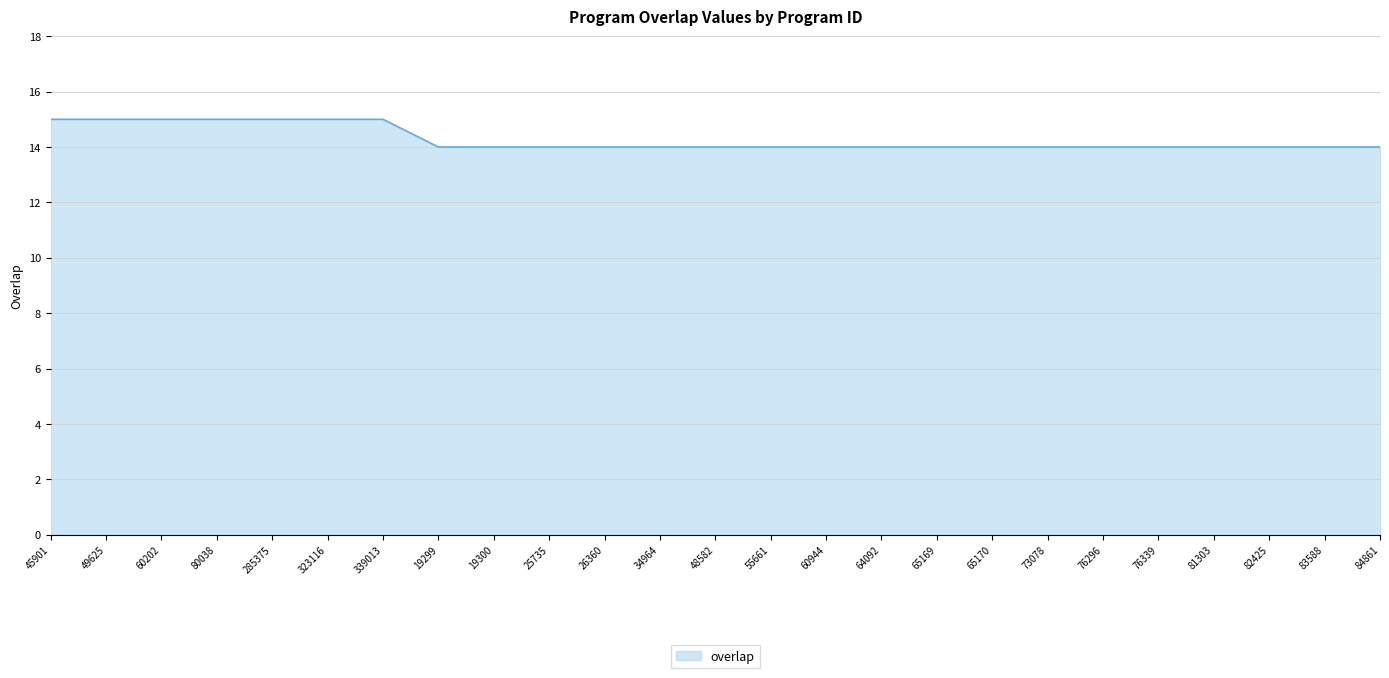

The chart shows a value of 15 at 285375. True or false?

True